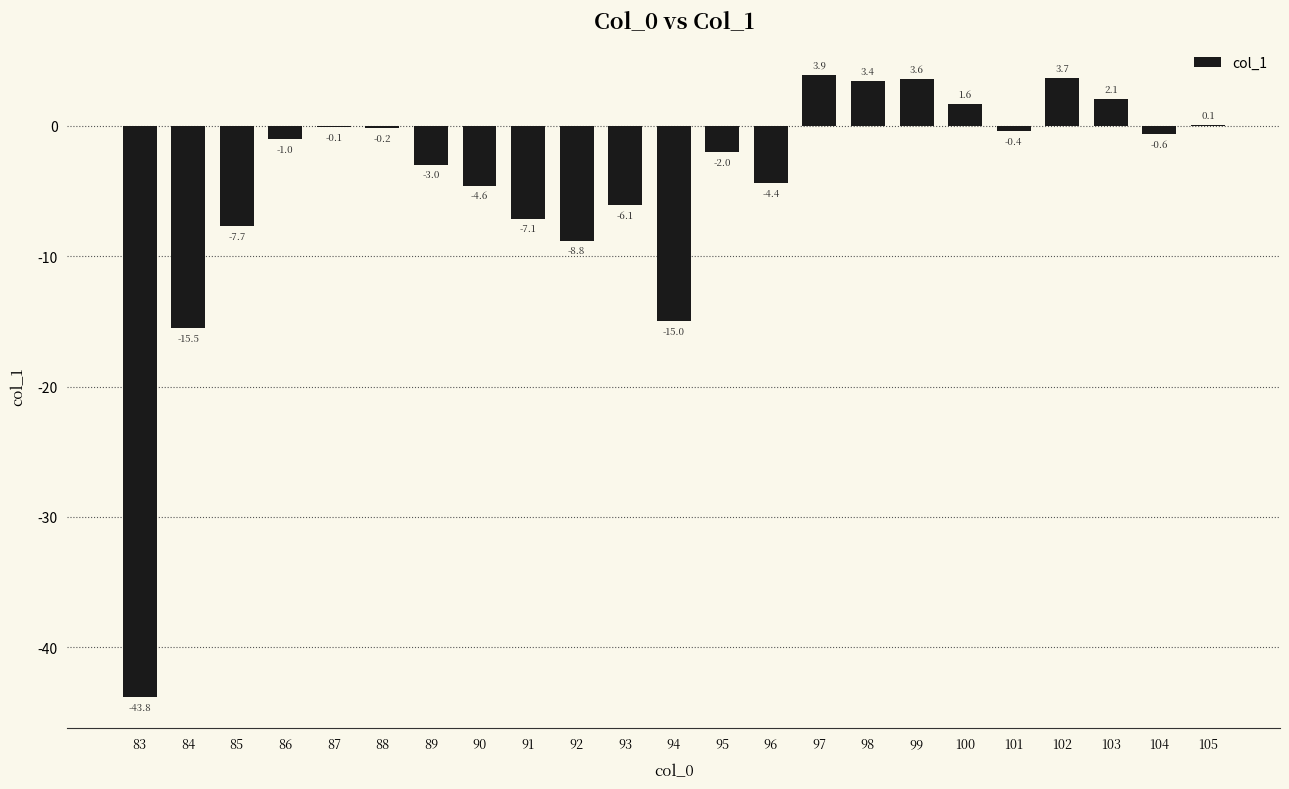

Reading right to left, transcribe all the data shown in this chart.

0.1	-0.6	2.1	3.7	-0.4	1.6	3.6	3.4	3.9	-4.4	-2.0	-15.0	-6.1	-8.8	-7.1	-4.6	-3.0	-0.2	-0.1	-1.0	-7.7	-15.5	-43.8